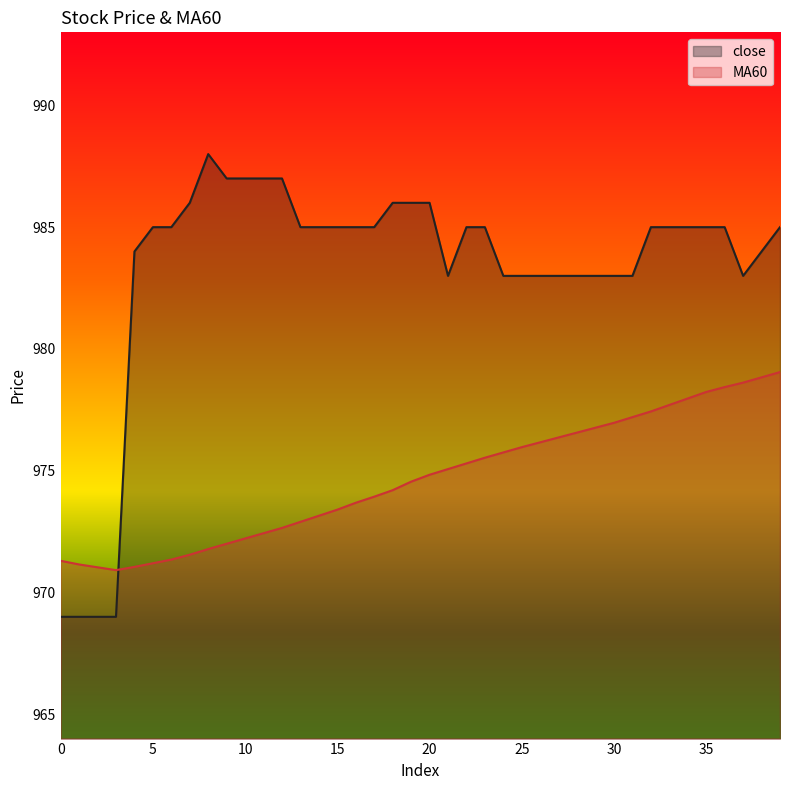

Does the chart have visible grid lines?

No